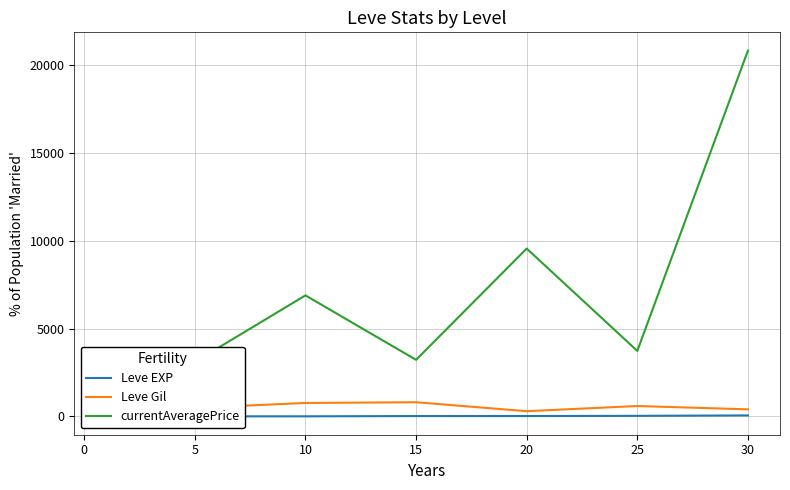

How many categories are shown in the chart?

7